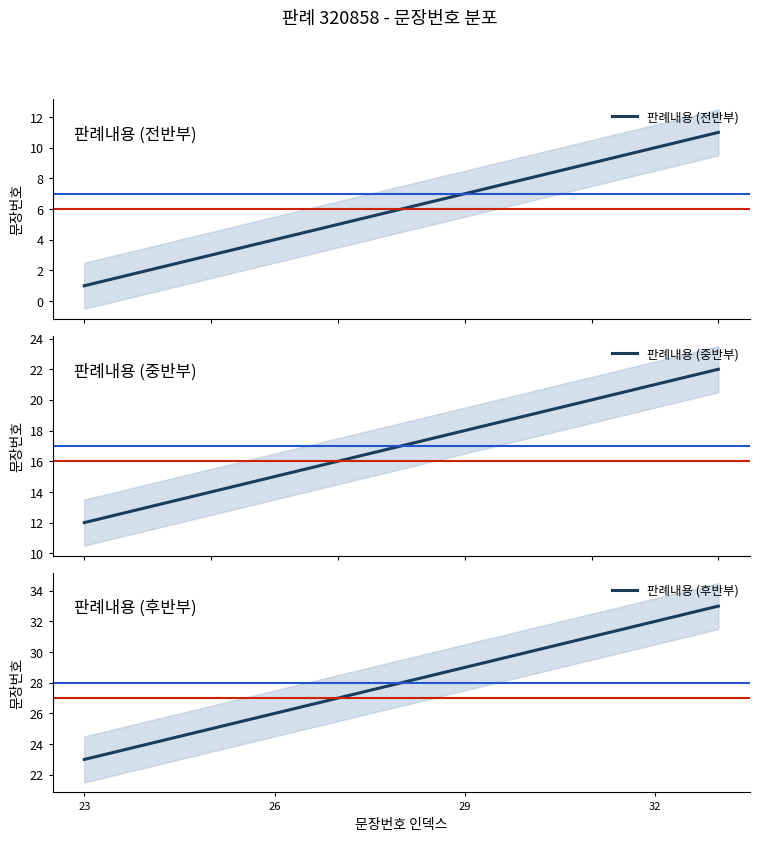

True or false: 판례내용 (후반부) and 판례내용 (전반부) intersect in this chart.

False